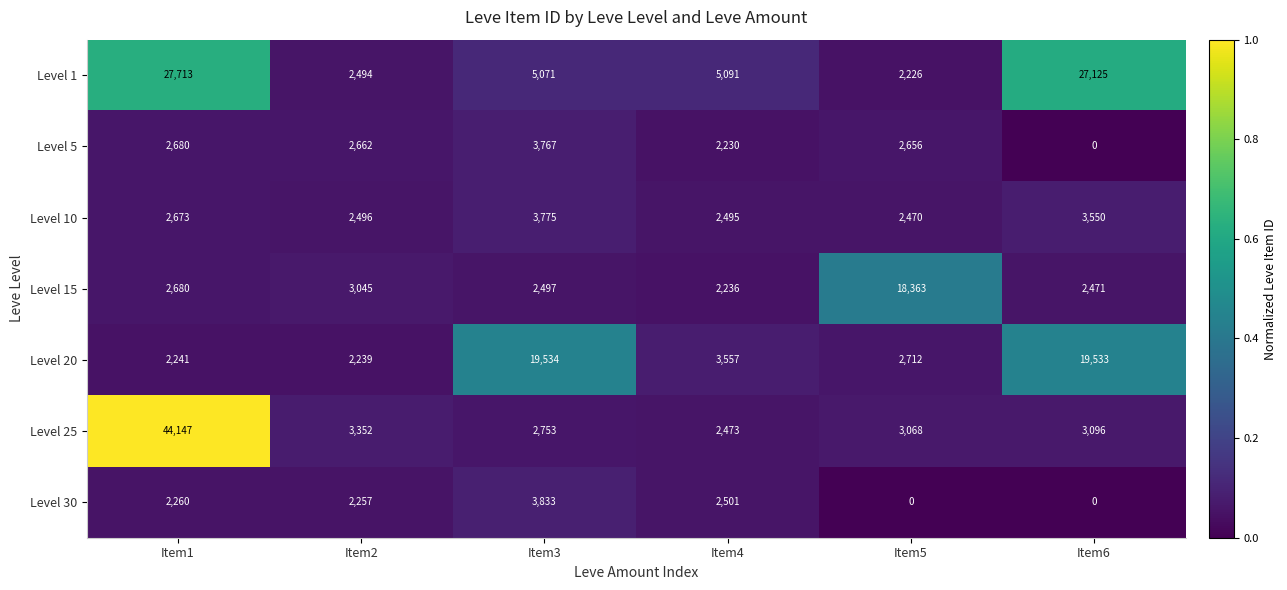

The value of Level 20 at Item3 is 19534. True or false?

True